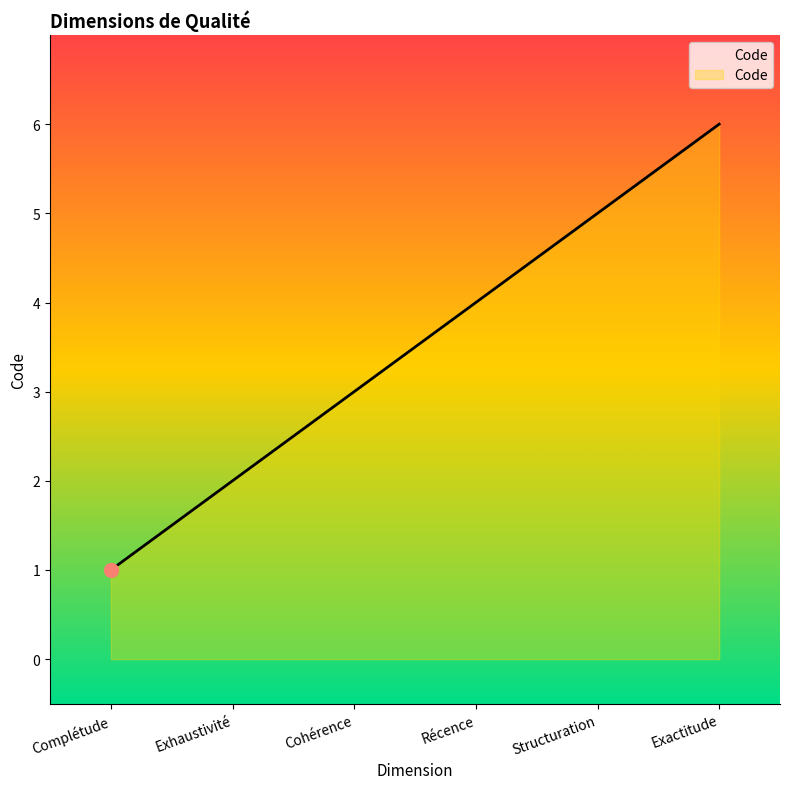

At which category does the chart reach its peak across all series?

Exactitude